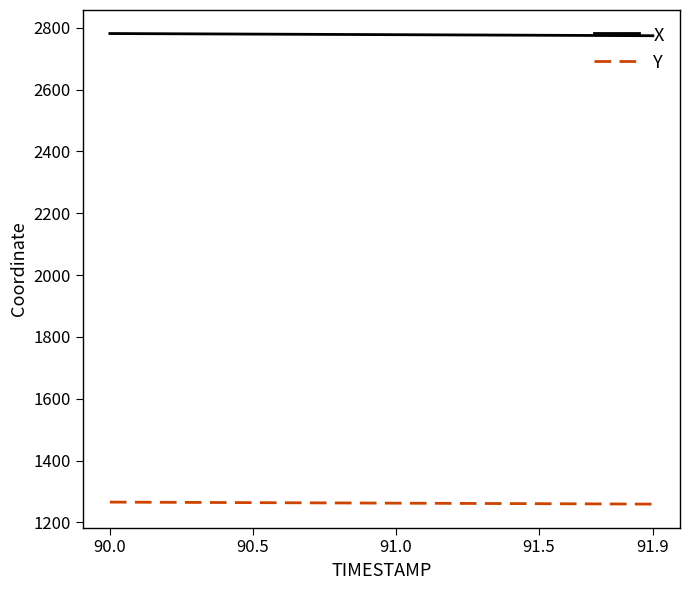

List the series in order of their peak value, lowest first.

Y, X